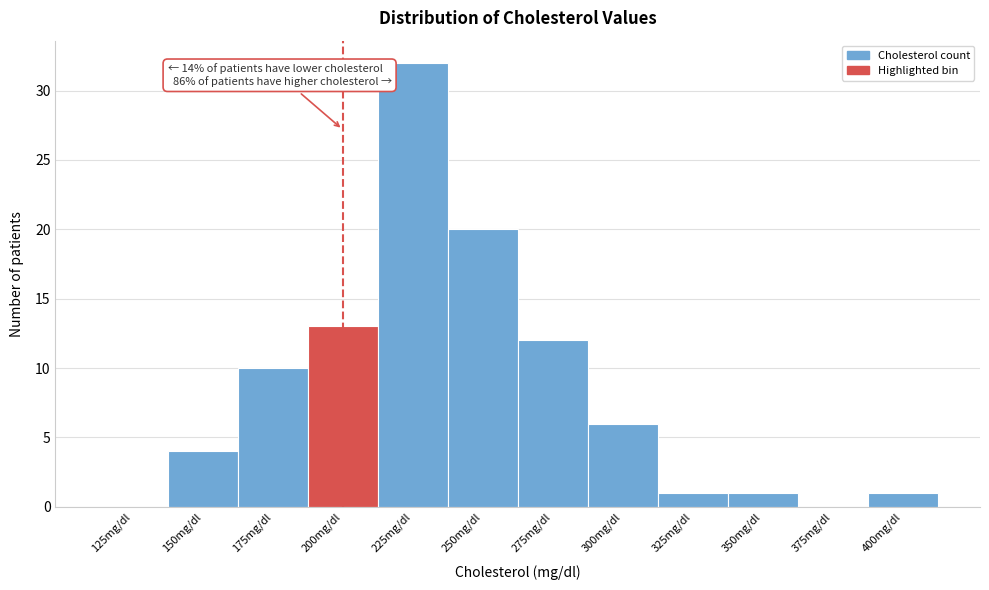

Reading right to left, transcribe all the data shown in this chart.

400mg/dl=1	375mg/dl=0	350mg/dl=1	325mg/dl=1	300mg/dl=6	275mg/dl=12	250mg/dl=20	225mg/dl=32	200mg/dl=13	175mg/dl=10	150mg/dl=4	125mg/dl=0